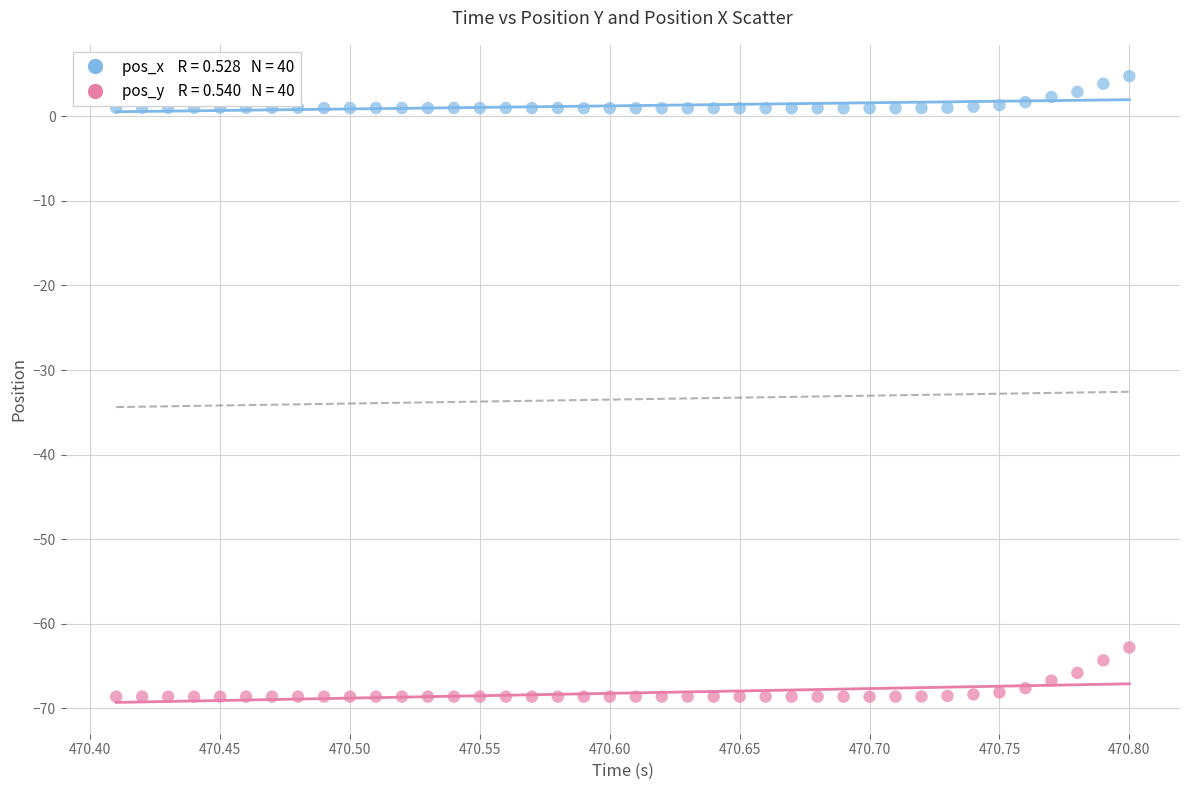

Across all data points, what is the range of X values (max minus min)?

0.4